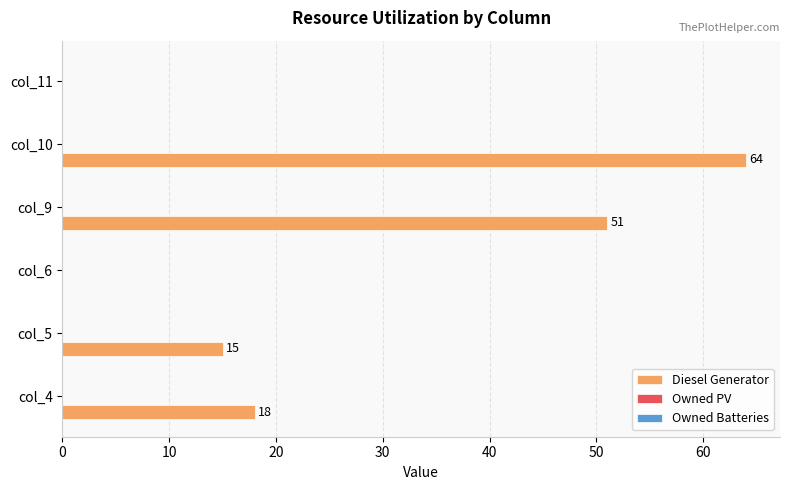

How many values are between 0 and 51?

5